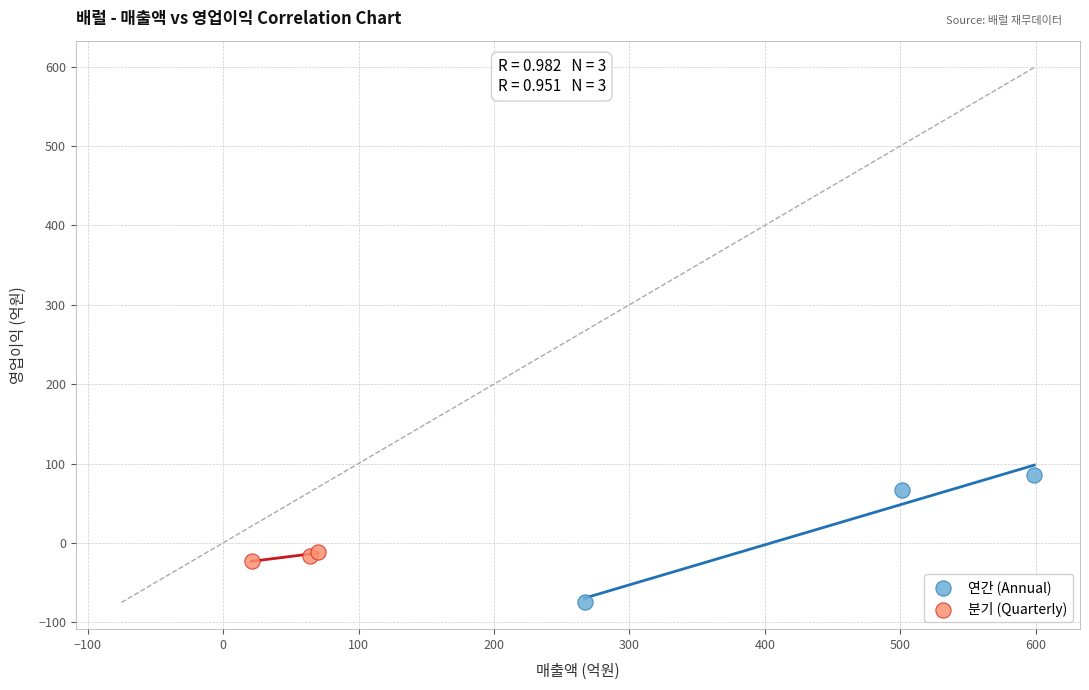

Which series reaches the minimum Y coordinate?

연간 (Annual)